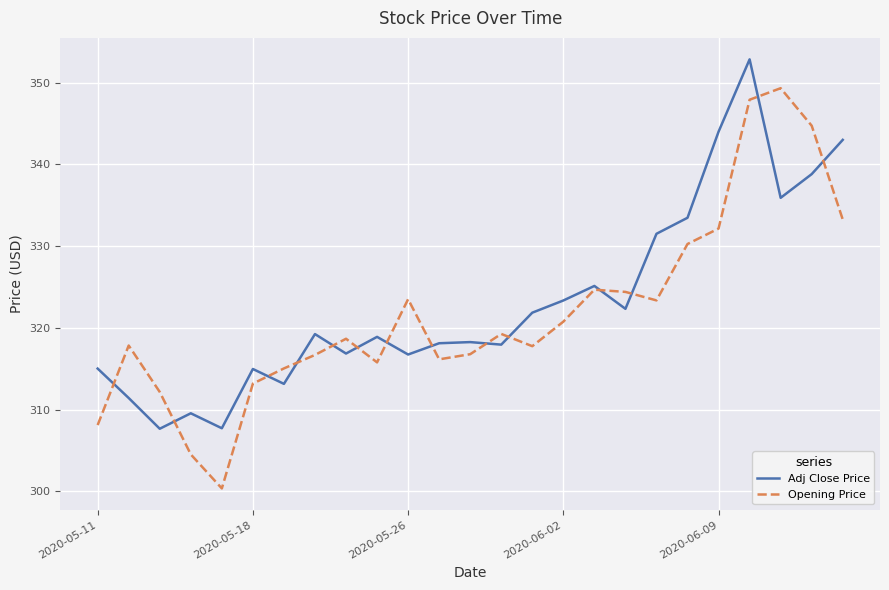

Which series has the largest range (max minus min)?

Opening Price